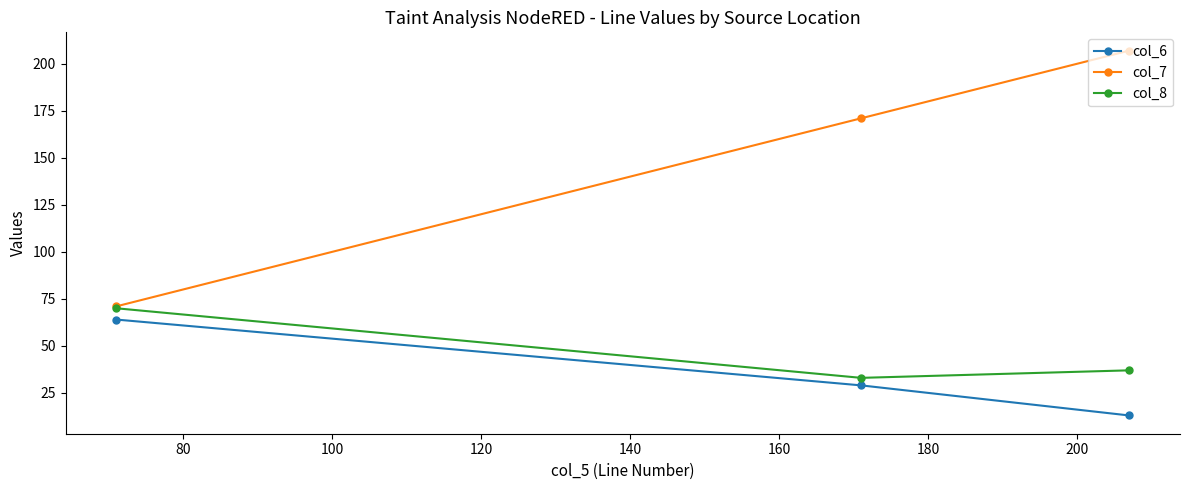

Reading left to right, what are all the values shown in this chart?

col_6: 64	29	13
col_7: 71	171	207
col_8: 70	33	37